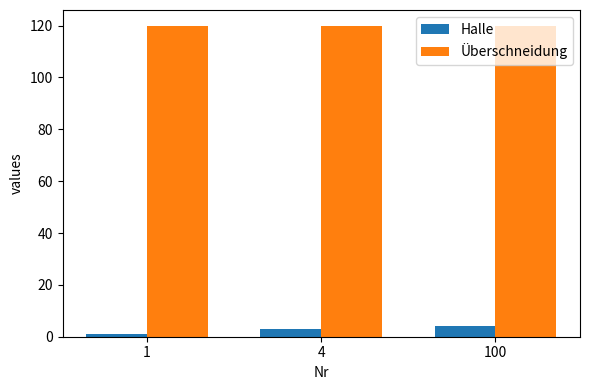

The Überschneidung series shows 120 at 4. True or false?

True